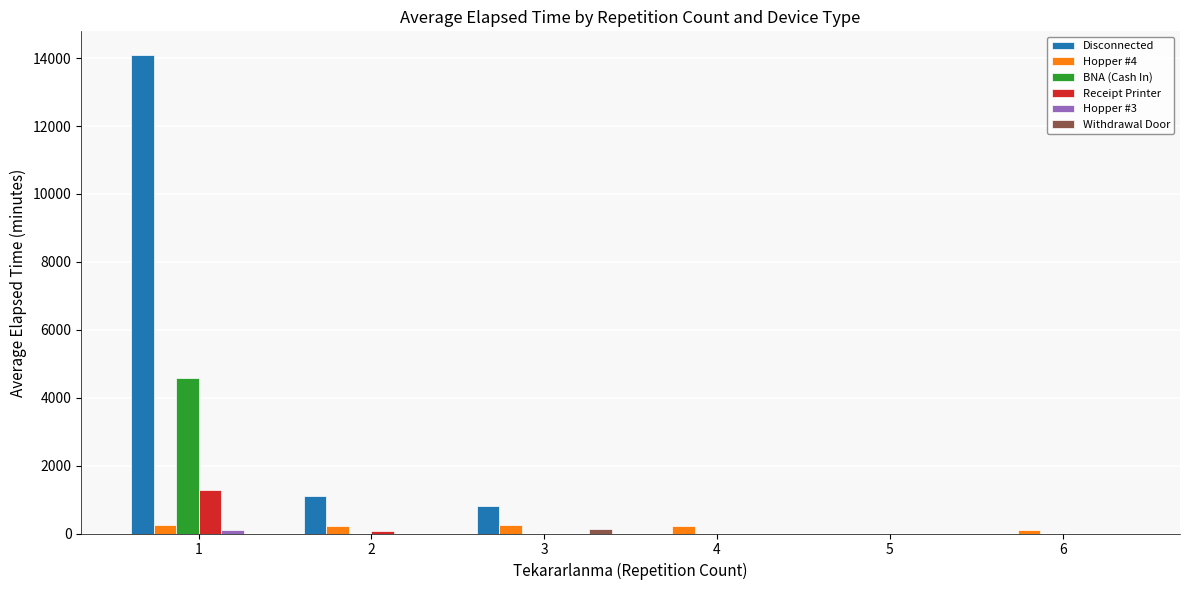

What is the maximum value for Disconnected?

14086.0